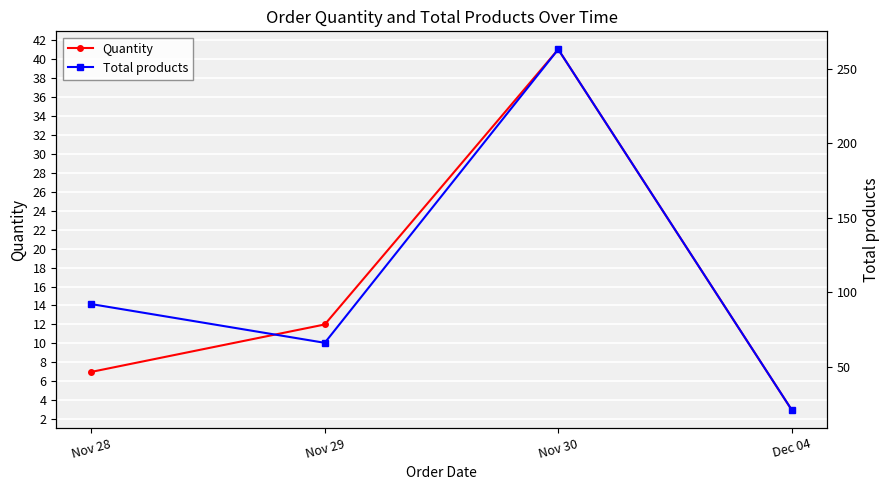

Reading left to right, transcribe all the data shown in this chart.

Quantity: Nov 28=7	Nov 29=12	Nov 30=41	Dec 04=3
Total products: Nov 28=92	Nov 29=66	Nov 30=263	Dec 04=21